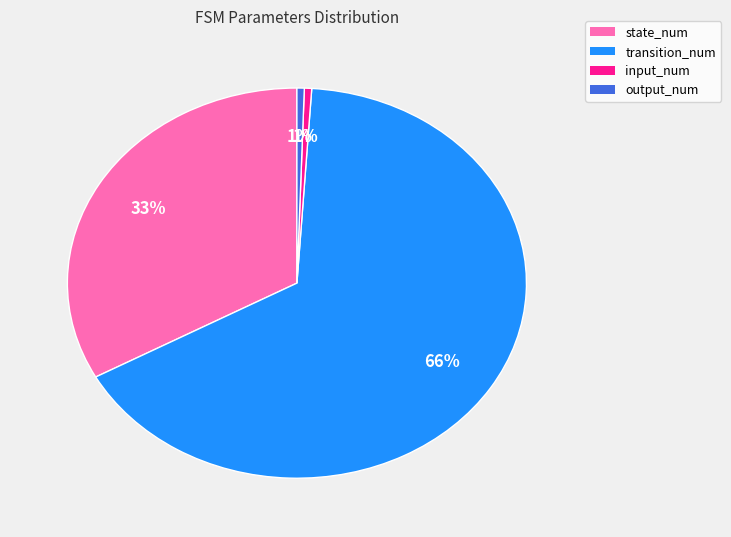

What is the ratio of the value at input_num to the value at output_num?

1.0